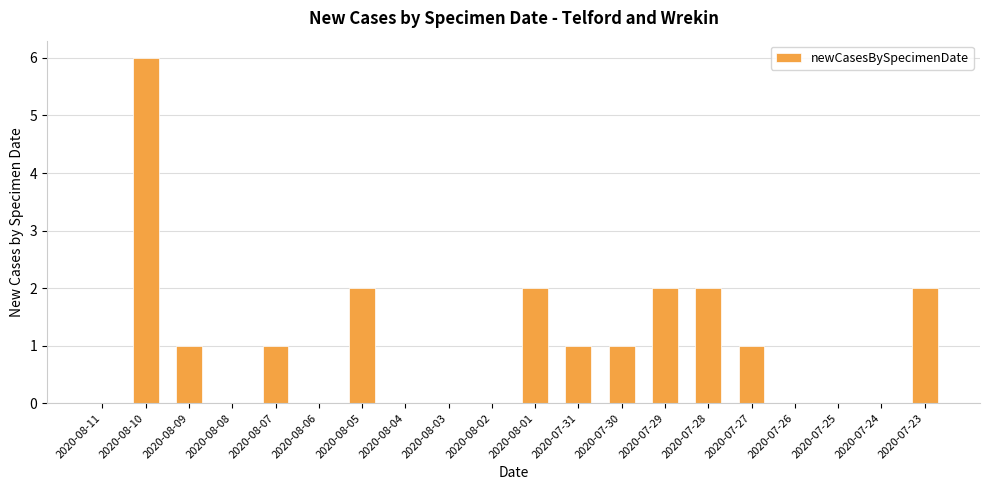

Reading left to right, what are all the values shown in this chart?

0	6	1	0	1	0	2	0	0	0	2	1	1	2	2	1	0	0	0	2